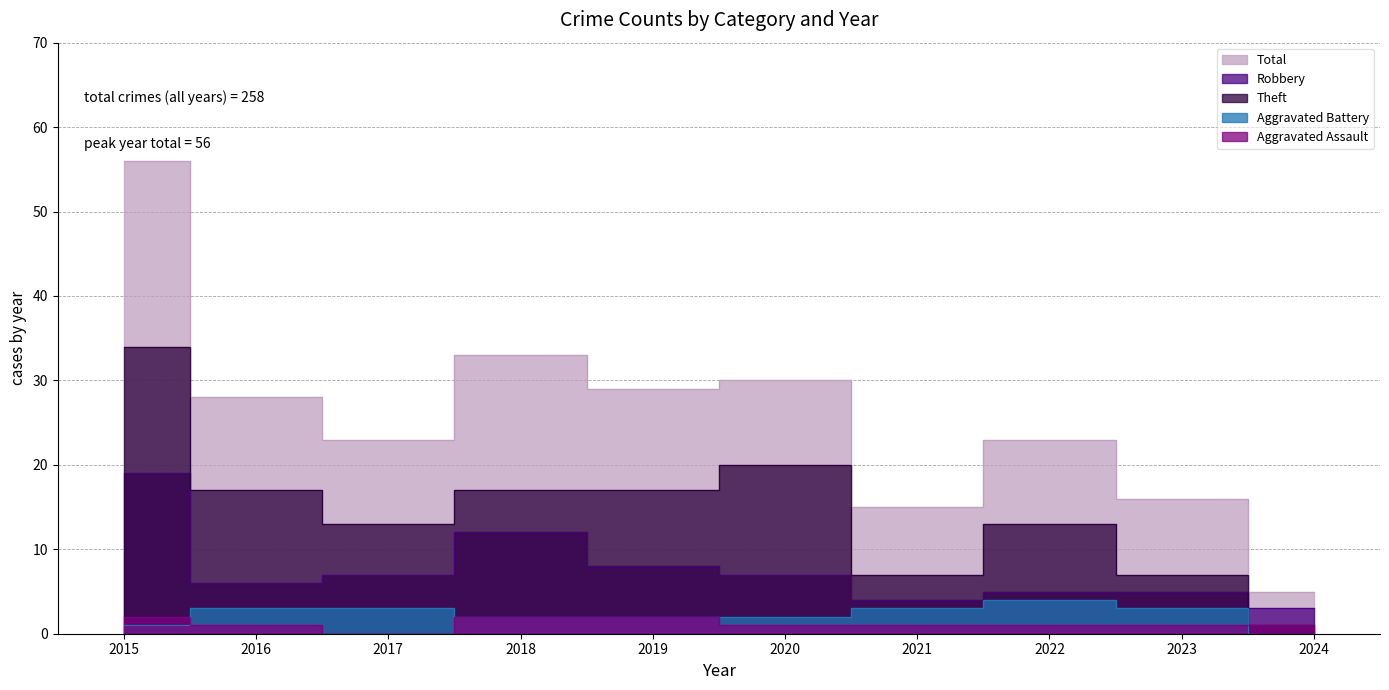

True or false: Theft has a value of 0 at 2024.

False